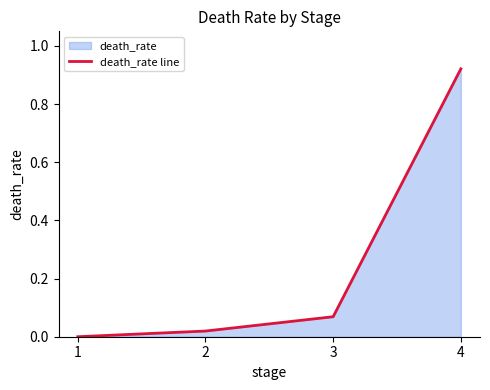

Rank the categories by value from highest to lowest.

4, 3, 2, 1